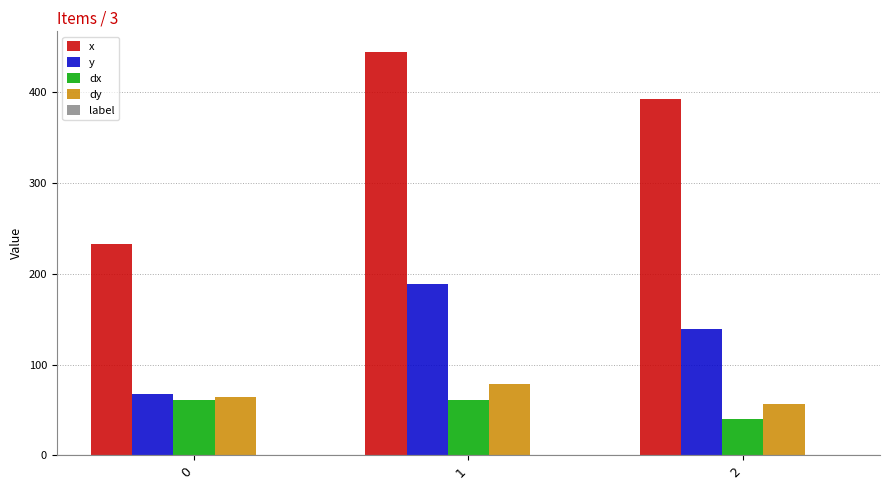

Is it true that y equals 90.8 at 0?

False